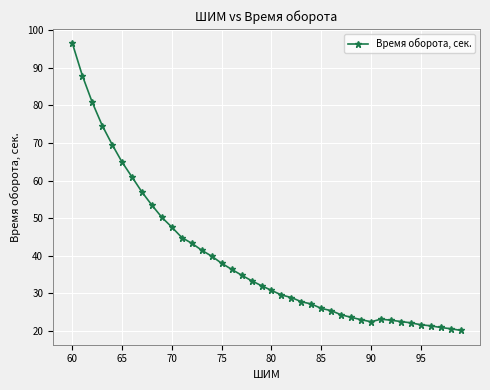

What is the average value?

39.3